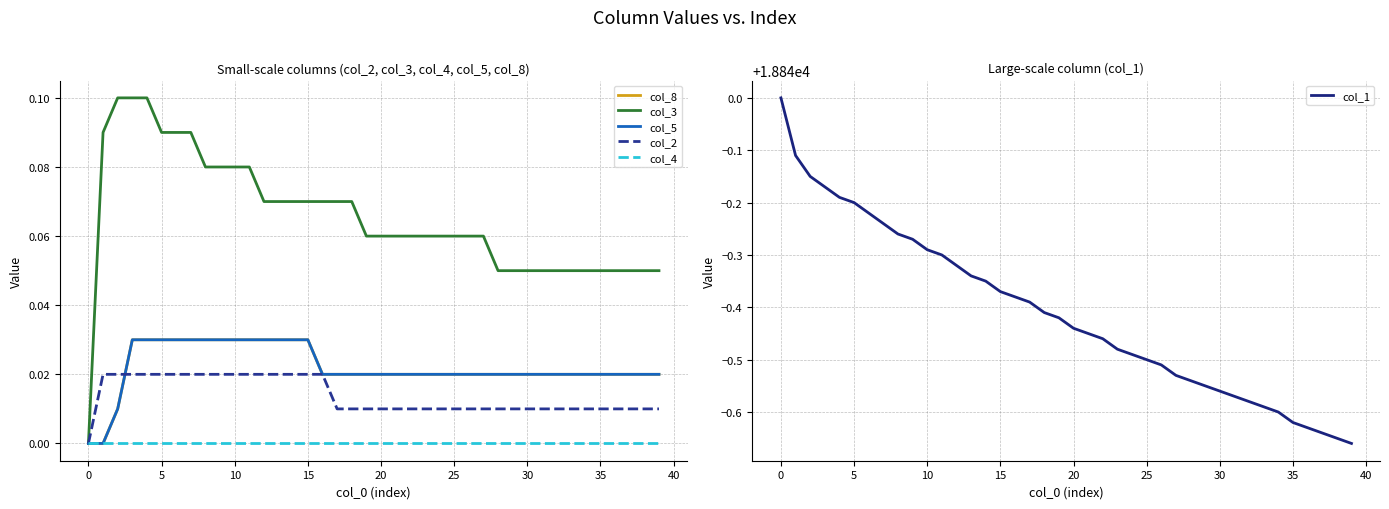

The col_1 series shows 8359.9 at 25. True or false?

False